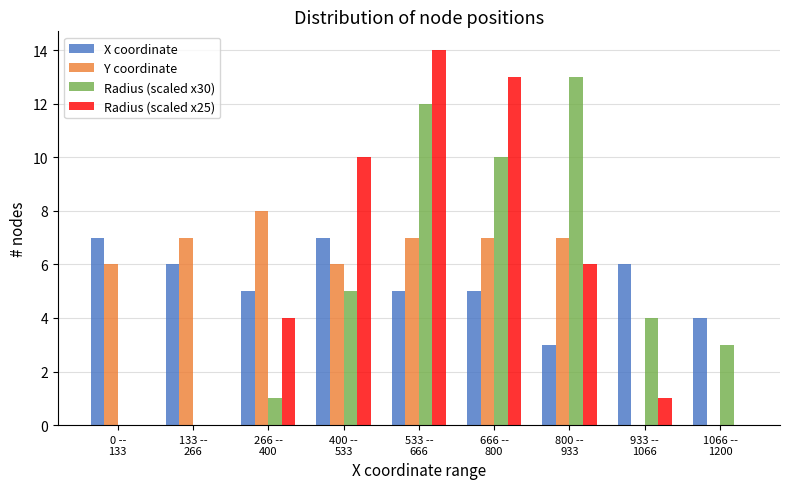

What is the maximum value shown in the chart?

14